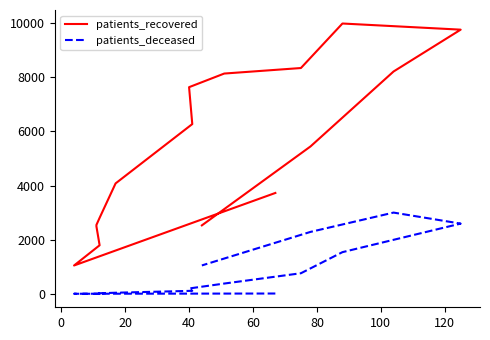

How many categories are shown in the chart?

16